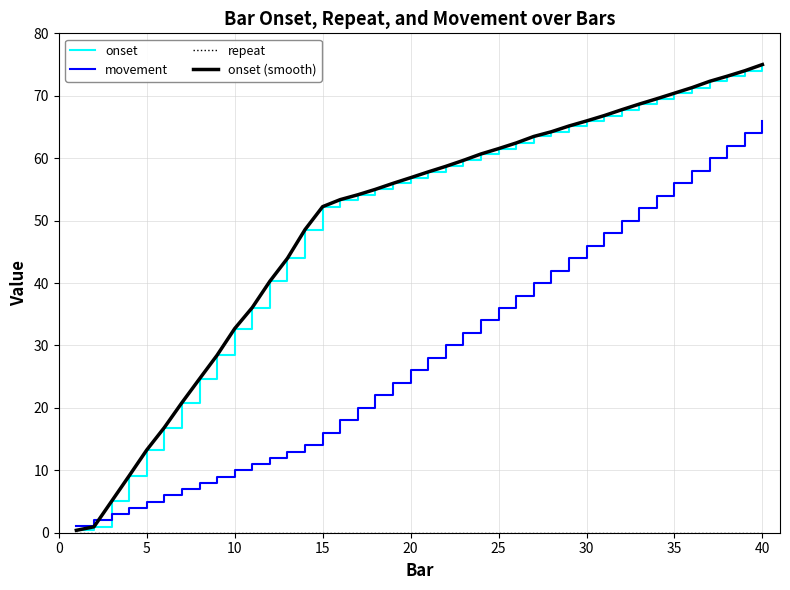

True or false: onset (smooth) and onset cross at least once.

False